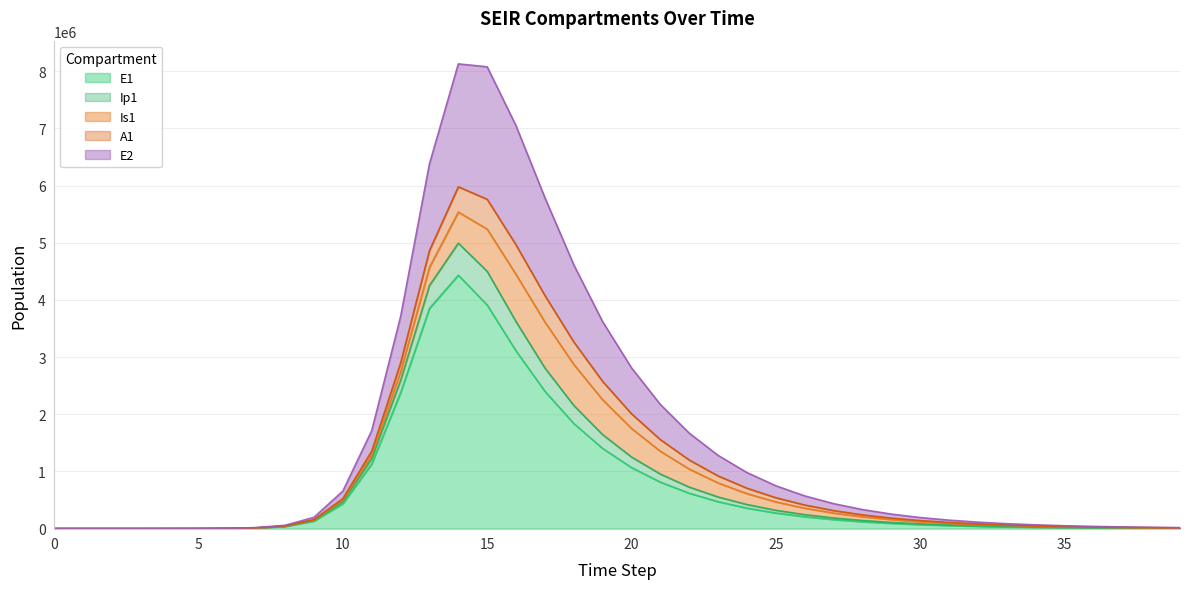

True or false: E1 and E2 intersect in this chart.

False